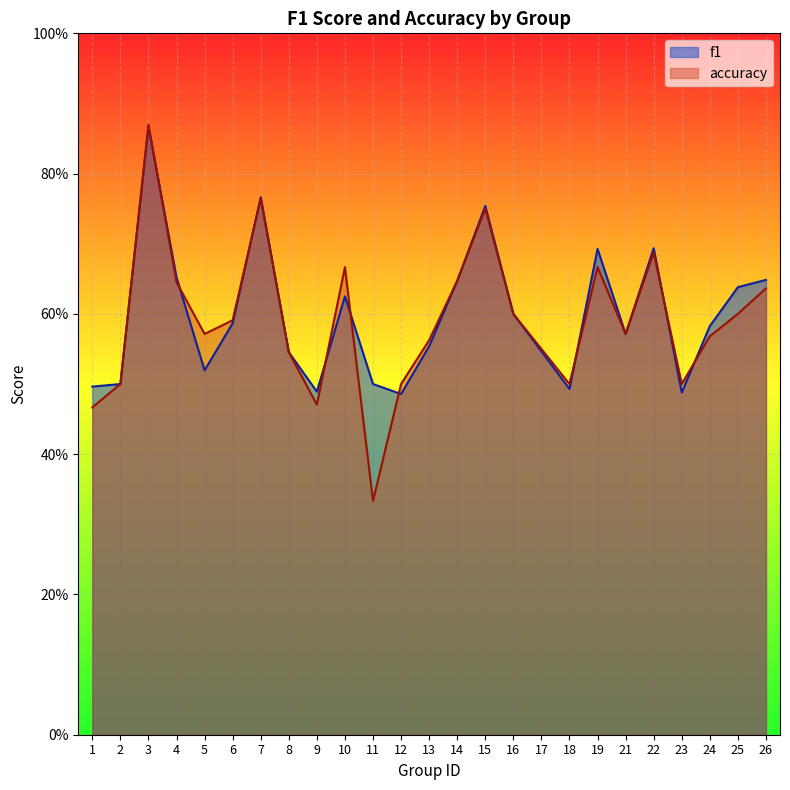

Which has a higher value, 10 or 14?

14